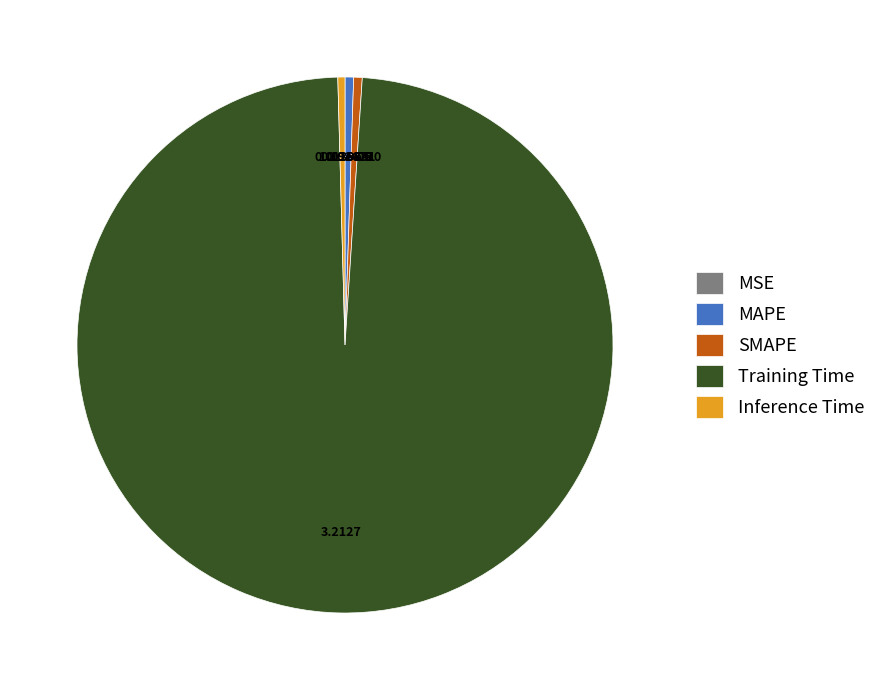

Does Training Time represent more than half of the total?

Yes